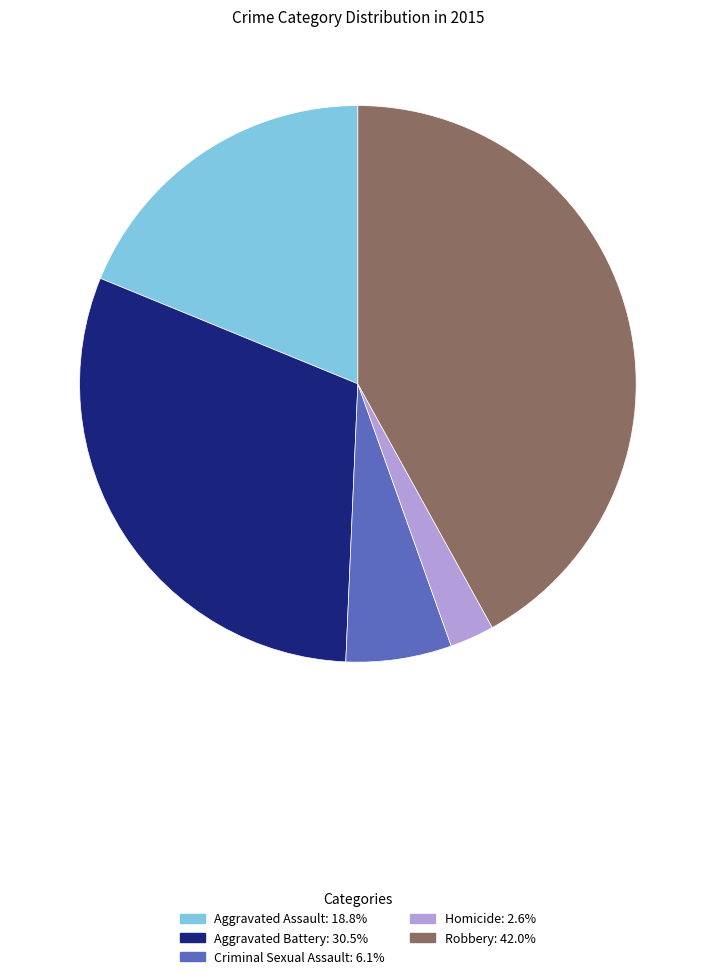

Is there any slice that represents more than half of the pie?

No